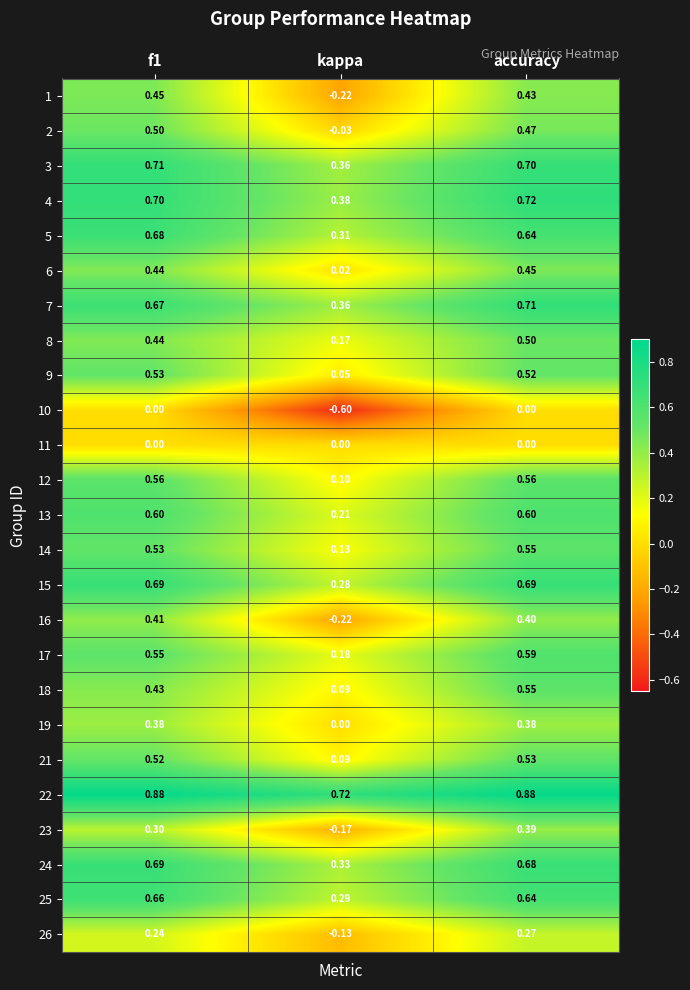

Where is 16 nearest to the value 0?

kappa